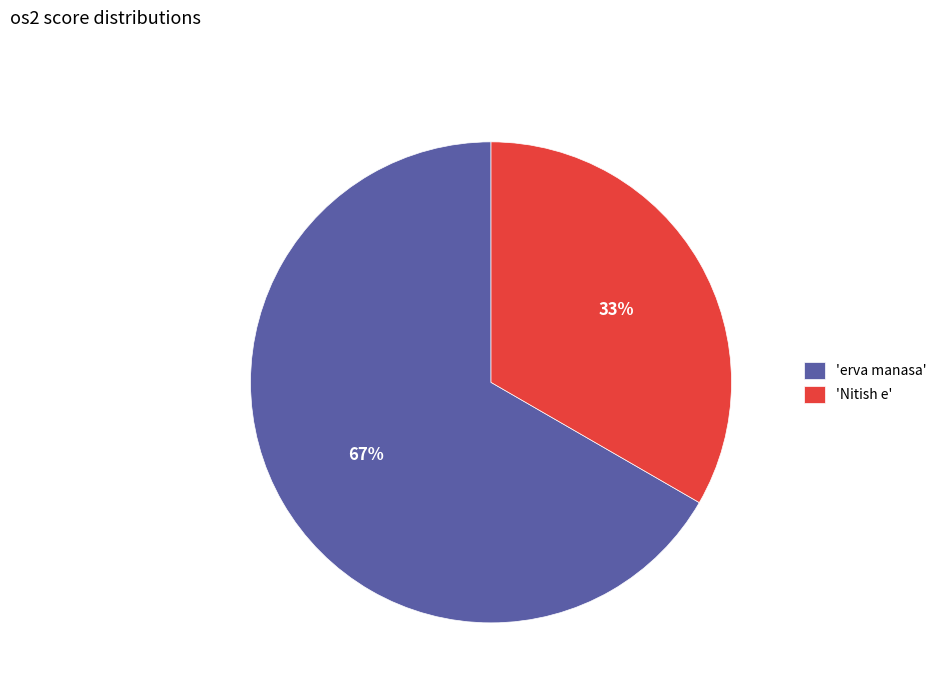

Which slice represents more than half of the pie?

'erva manasa'